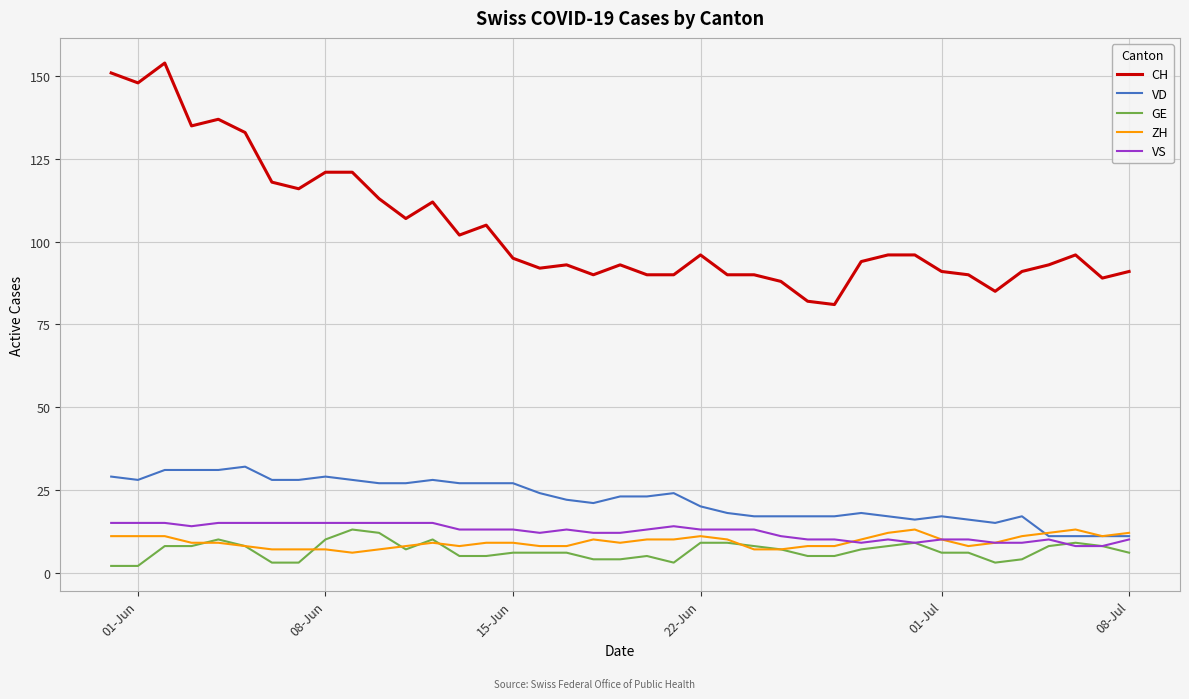

Which series has the largest total across all categories?

CH